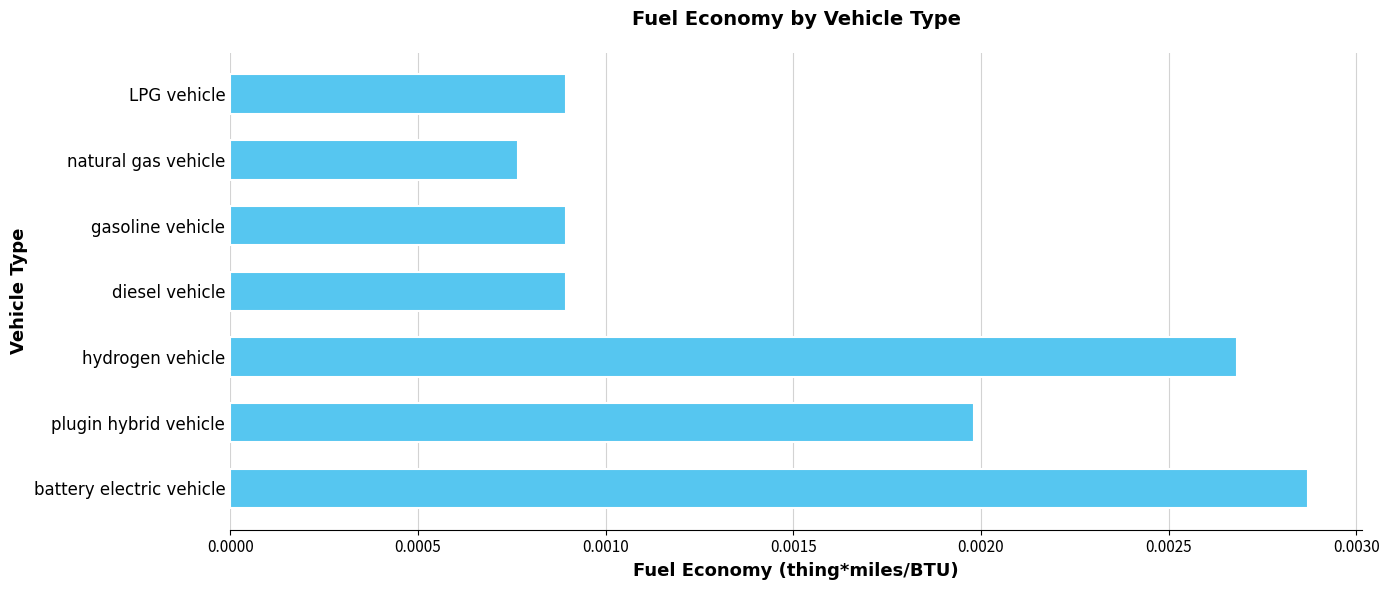

Are the bars grouped side by side (vs. stacked)?

No